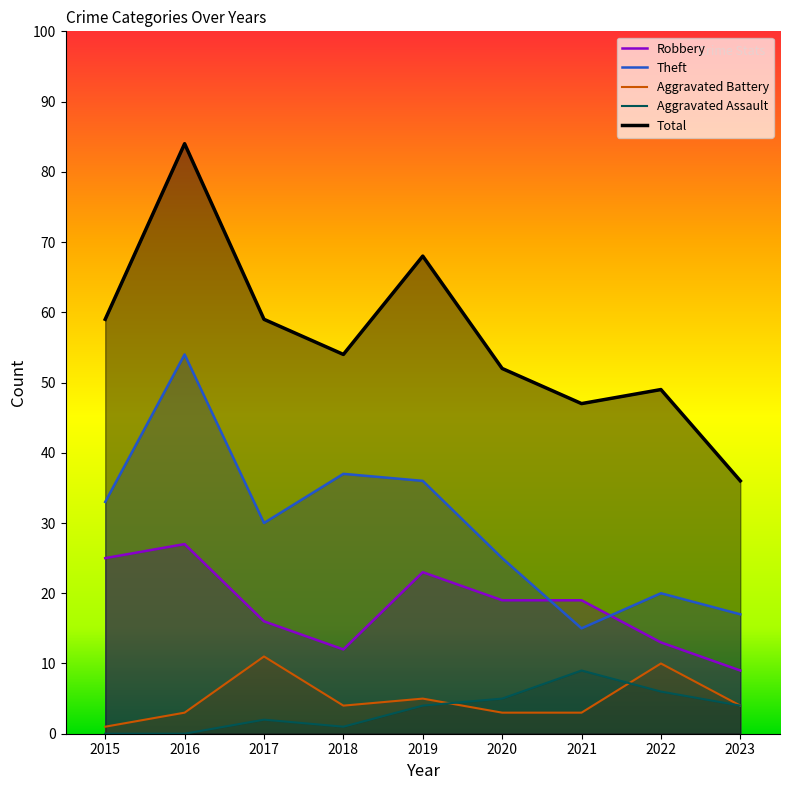

At which label is Total closest to 60?

2015